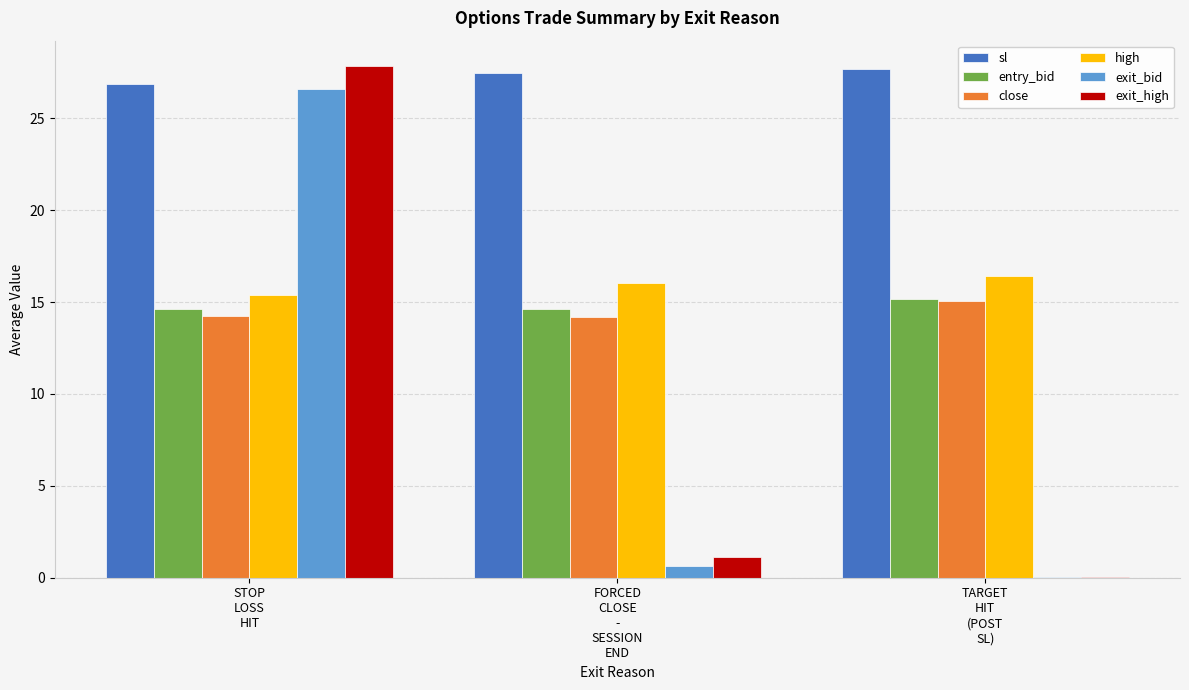

Reading right to left, what are all the values shown in this chart?

sl: TARGET
HIT
(POST
SL)=27.7	FORCED
CLOSE
-
SESSION
END=27.5	STOP
LOSS
HIT=26.9
entry_bid: TARGET
HIT
(POST
SL)=15.2	FORCED
CLOSE
-
SESSION
END=14.6	STOP
LOSS
HIT=14.6
close: TARGET
HIT
(POST
SL)=15.1	FORCED
CLOSE
-
SESSION
END=14.2	STOP
LOSS
HIT=14.2
high: TARGET
HIT
(POST
SL)=16.4	FORCED
CLOSE
-
SESSION
END=16.1	STOP
LOSS
HIT=15.4
exit_bid: TARGET
HIT
(POST
SL)=0.1	FORCED
CLOSE
-
SESSION
END=0.7	STOP
LOSS
HIT=26.6
exit_high: TARGET
HIT
(POST
SL)=0.1	FORCED
CLOSE
-
SESSION
END=1.1	STOP
LOSS
HIT=27.8